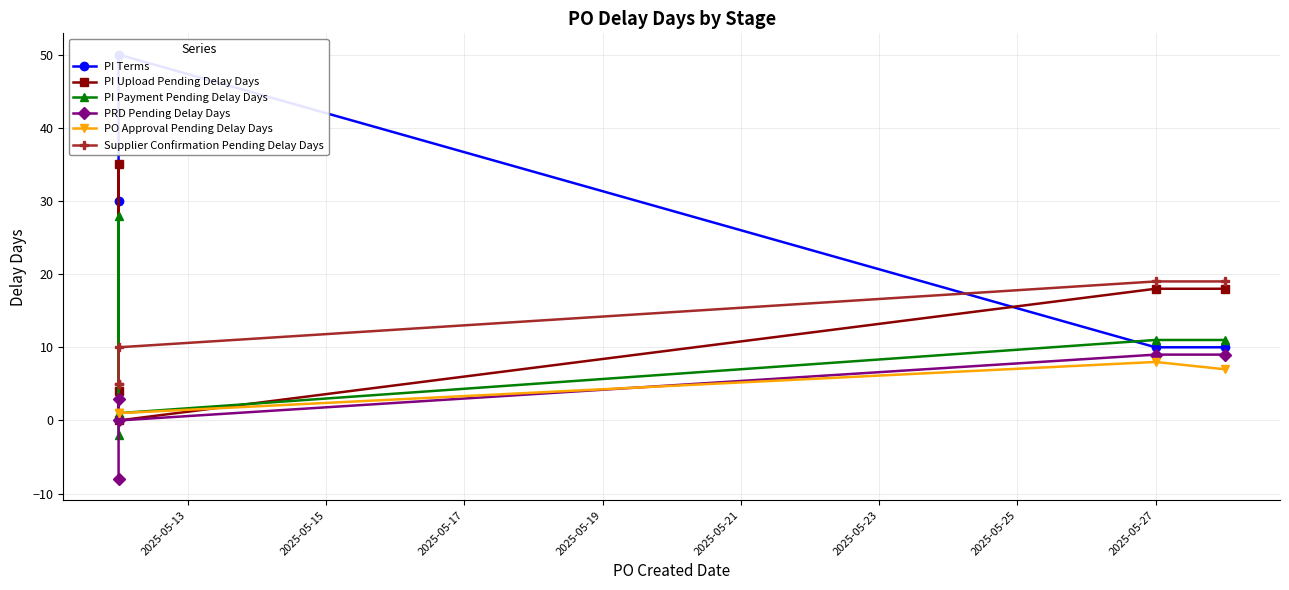

List the series in order of their peak value, lowest first.

PO Approval Pending Delay Days, PRD Pending Delay Days, Supplier Confirmation Pending Delay Days, PI Payment Pending Delay Days, PI Upload Pending Delay Days, PI Terms